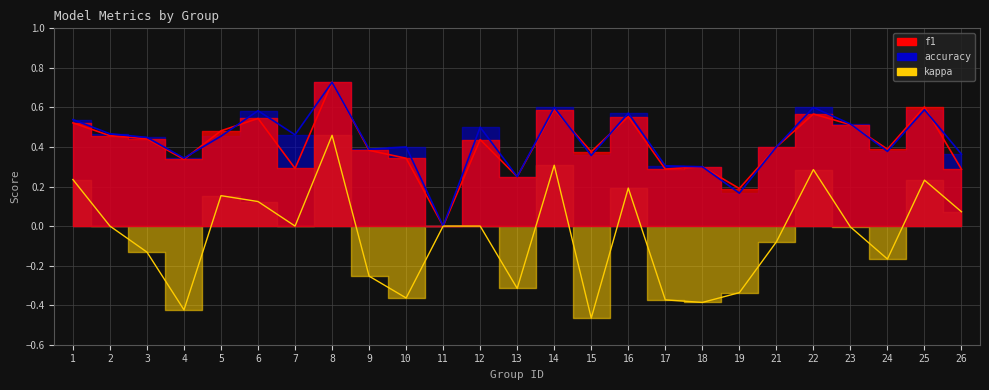

What is the approximate value of f1 at 23?

0.5